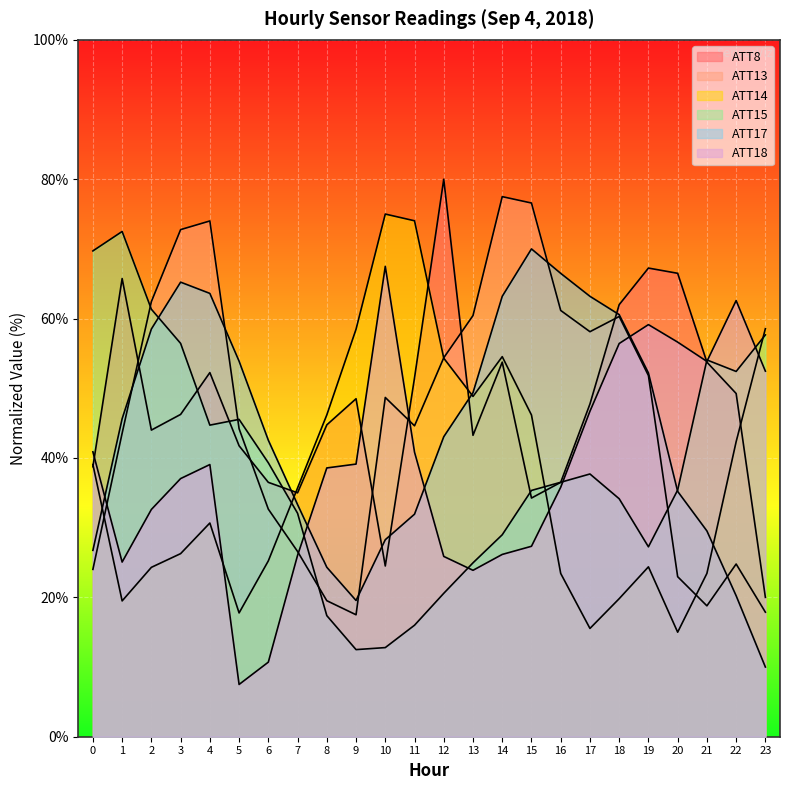

The value of ATT13 at 3 is 121.2. True or false?

False